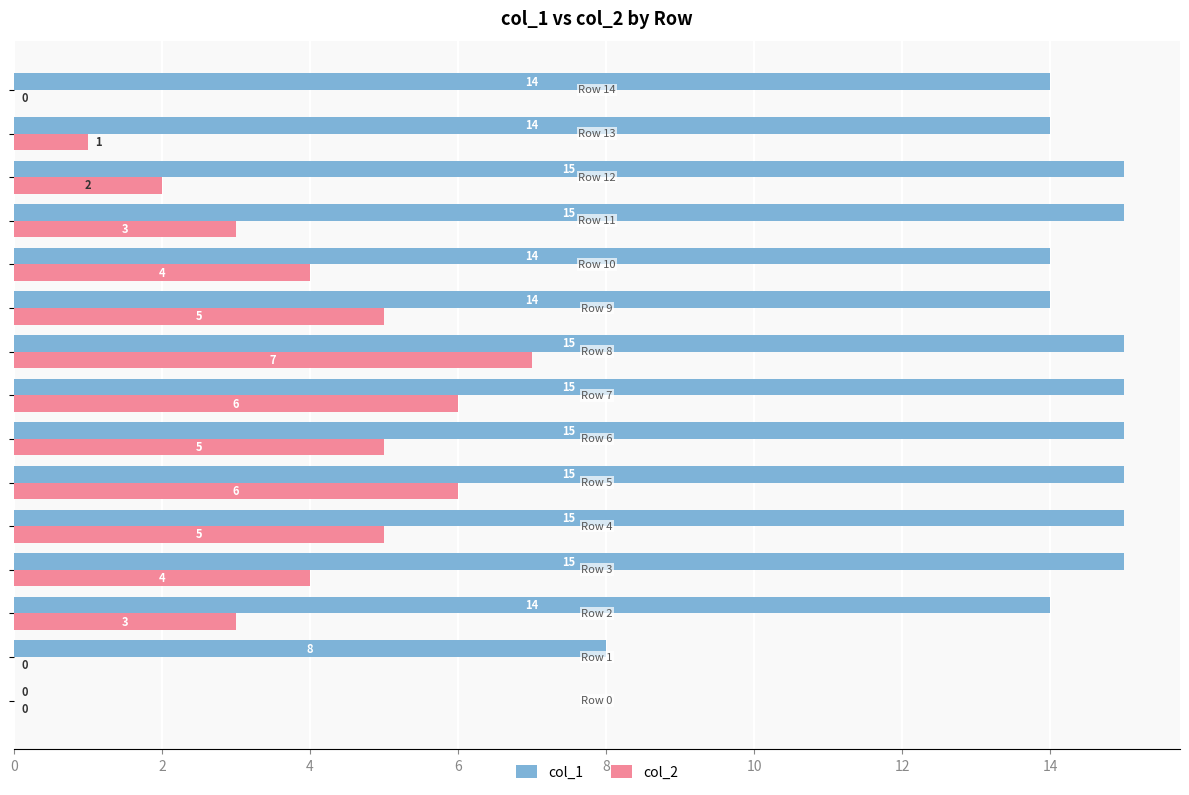

What is the sum of all col_2 values?

51